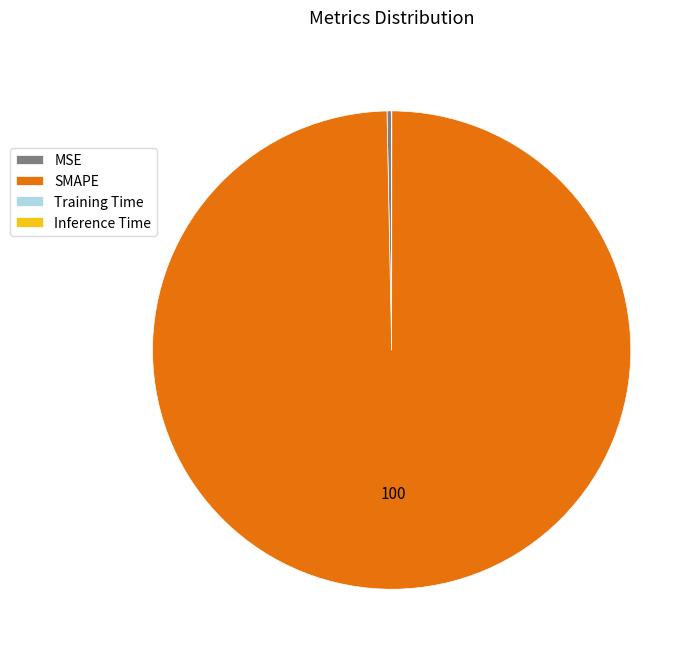

Is it true that MSE is 0% of the pie?

True